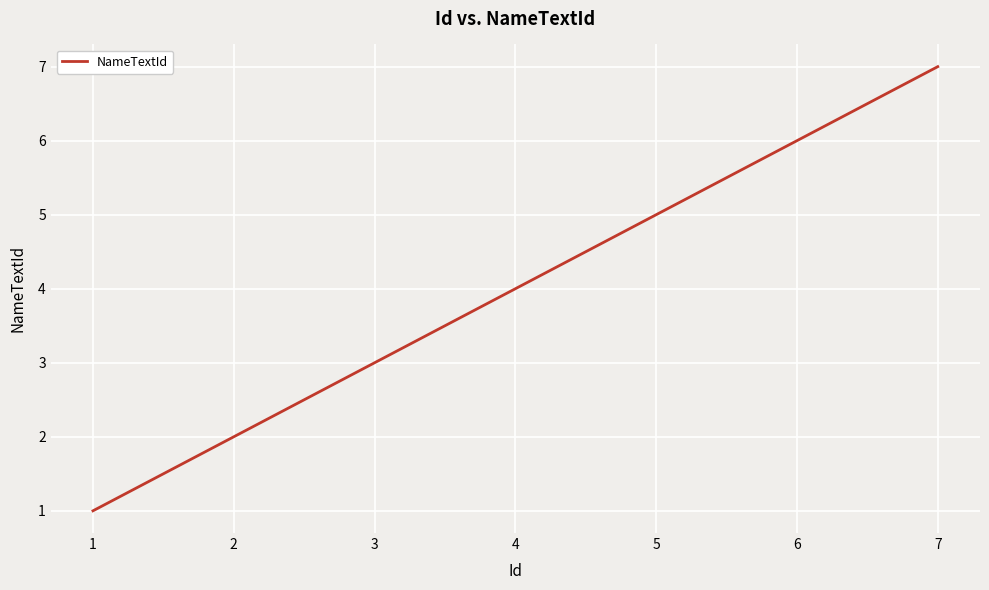

Which label corresponds to the smallest value in the chart?

1